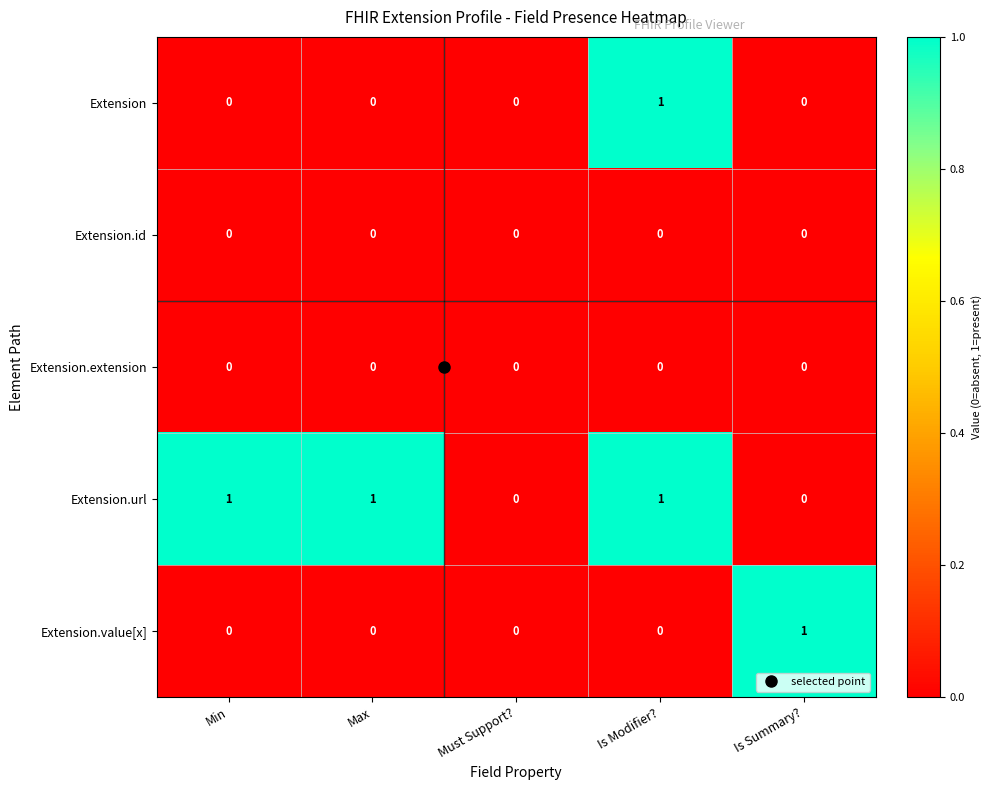

Which series has the largest total across all categories?

Extension.url